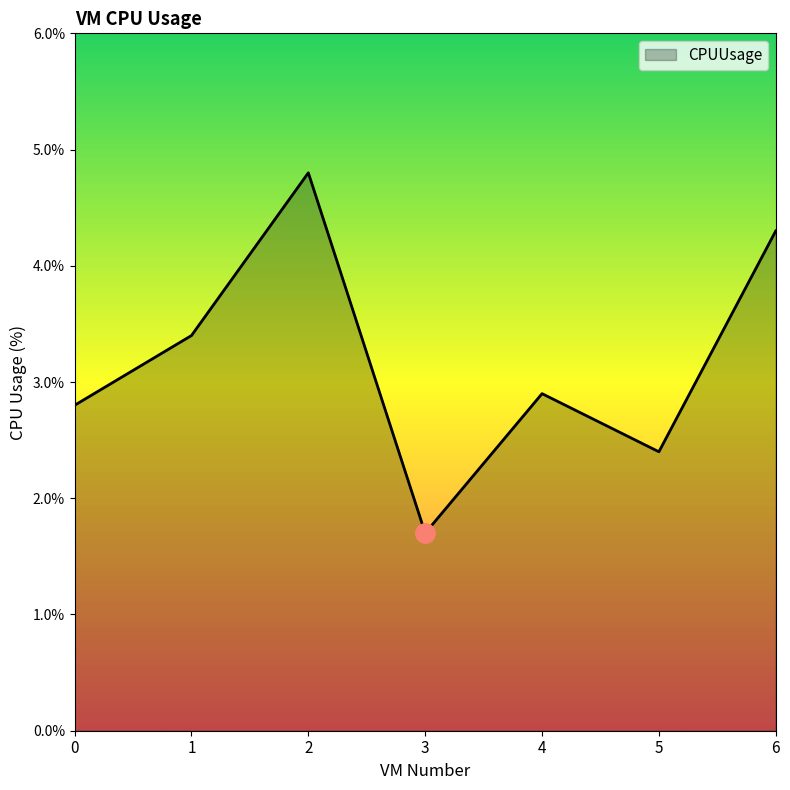

The value at 0 is 2.8. True or false?

True